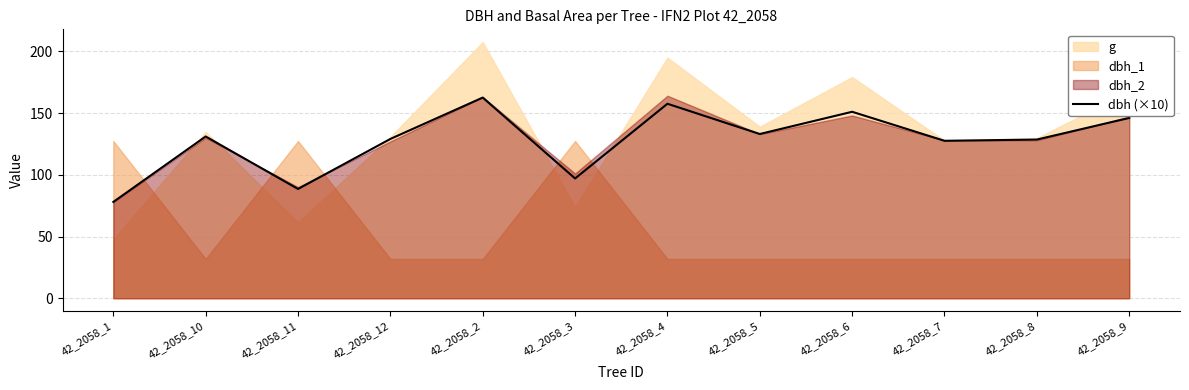

Reading right to left, transcribe all the data shown in this chart.

42_2058_9=146.0	42_2058_8=128.5	42_2058_7=127.5	42_2058_6=151.0	42_2058_5=133.0	42_2058_4=157.5	42_2058_3=97.0	42_2058_2=162.5	42_2058_12=129.0	42_2058_11=88.5	42_2058_10=131.0	42_2058_1=78.0